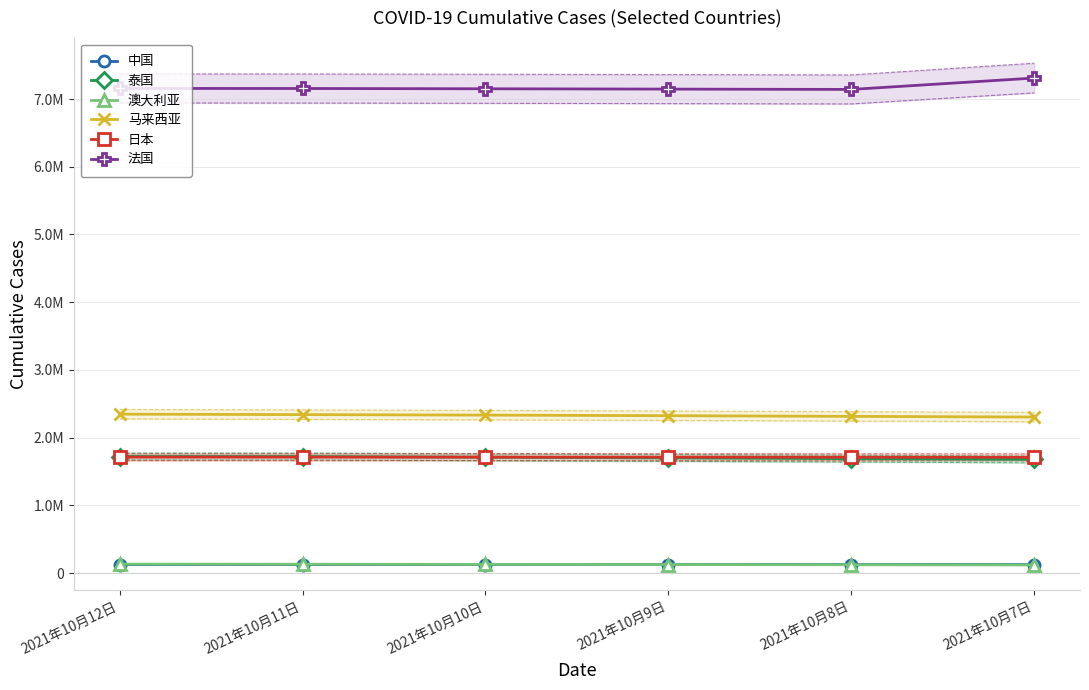

Reading left to right, what are all the values shown in this chart?

中国: 2021年10月12日=125085	2021年10月11日=125055	2021年10月10日=125023	2021年10月9日=124987	2021年10月8日=124954	2021年10月7日=124920
泰国: 2021年10月12日=1720919	2021年10月11日=1720919	2021年10月10日=1710884	2021年10月9日=1700067	2021年10月8日=1689437	2021年10月7日=1678297
澳大利亚: 2021年10月12日=131036	2021年10月11日=129570	2021年10月10日=127472	2021年10月9日=125082	2021年10月8日=122553	2021年10月7日=120042
马来西亚: 2021年10月12日=2346303	2021年10月11日=2339594	2021年10月10日=2332221	2021年10月9日=2323478	2021年10月8日=2313727	2021年10月7日=2303837
日本: 2021年10月12日=1712125	2021年10月11日=1712119	2021年10月10日=1711741	2021年10月9日=1711185	2021年10月8日=1710394	2021年10月7日=1709570
法国: 2021年10月12日=7157206	2021年10月11日=7156086	2021年10月10日=7152075	2021年10月9日=7147275	2021年10月8日=7142387	2021年10月7日=7310559